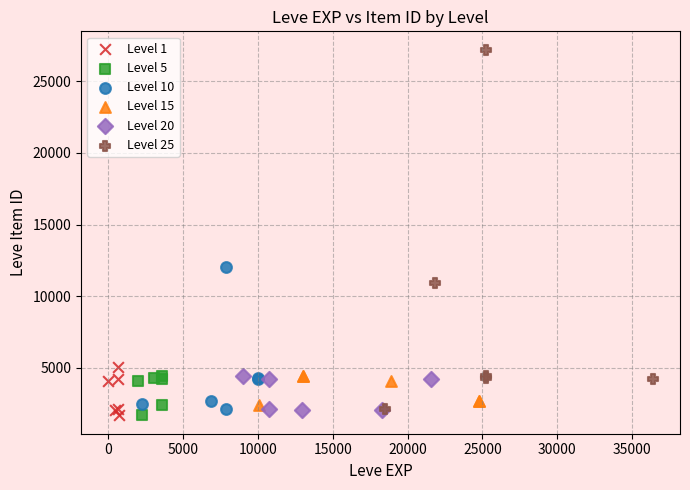

Which series has the widest spread of Y values?

Level 25